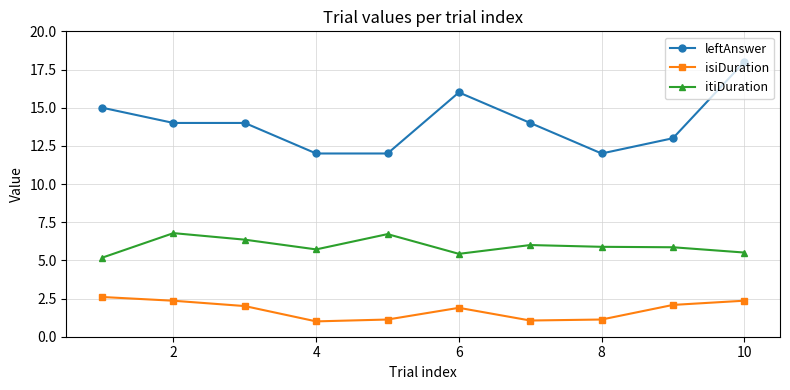

What is the value of the leftAnswer point at the 5th from the left?

12.0